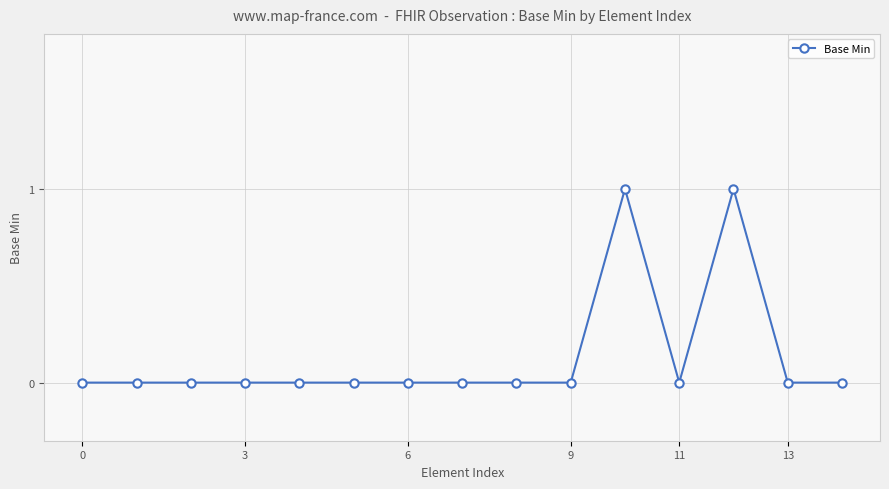

True or false: there are more than 0 points higher than both neighbors.

True